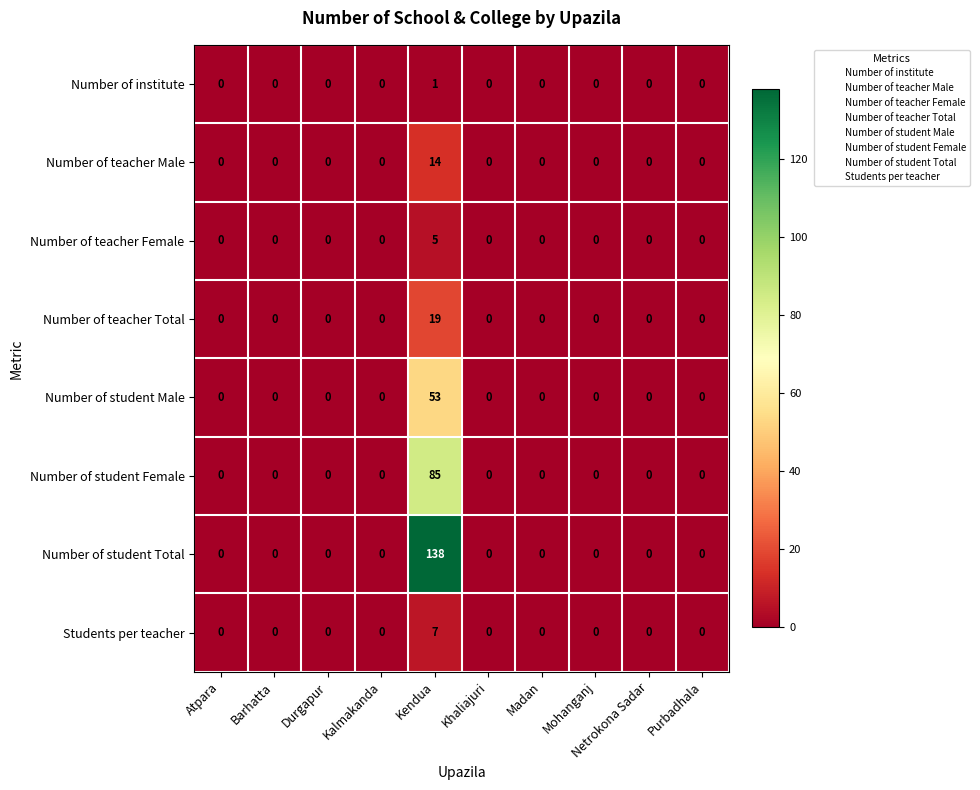

Count the Number of institute values in the range 0 to 1.

10